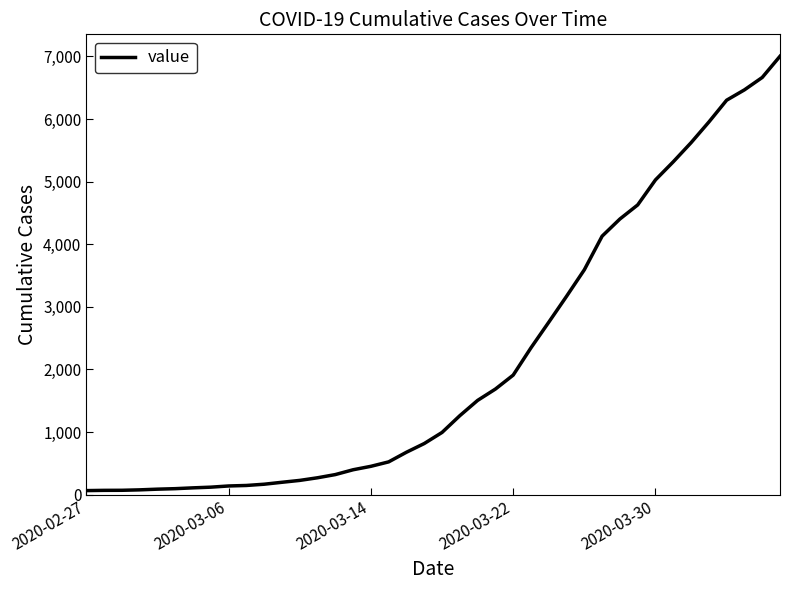

What is the difference between the maximum and minimum values?

6939